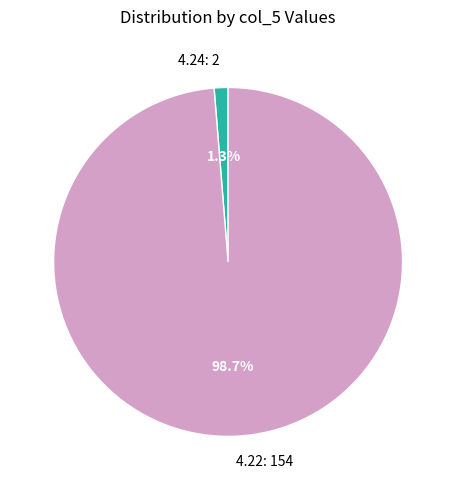

To the nearest percent, what portion does 4.22 represent?

99%